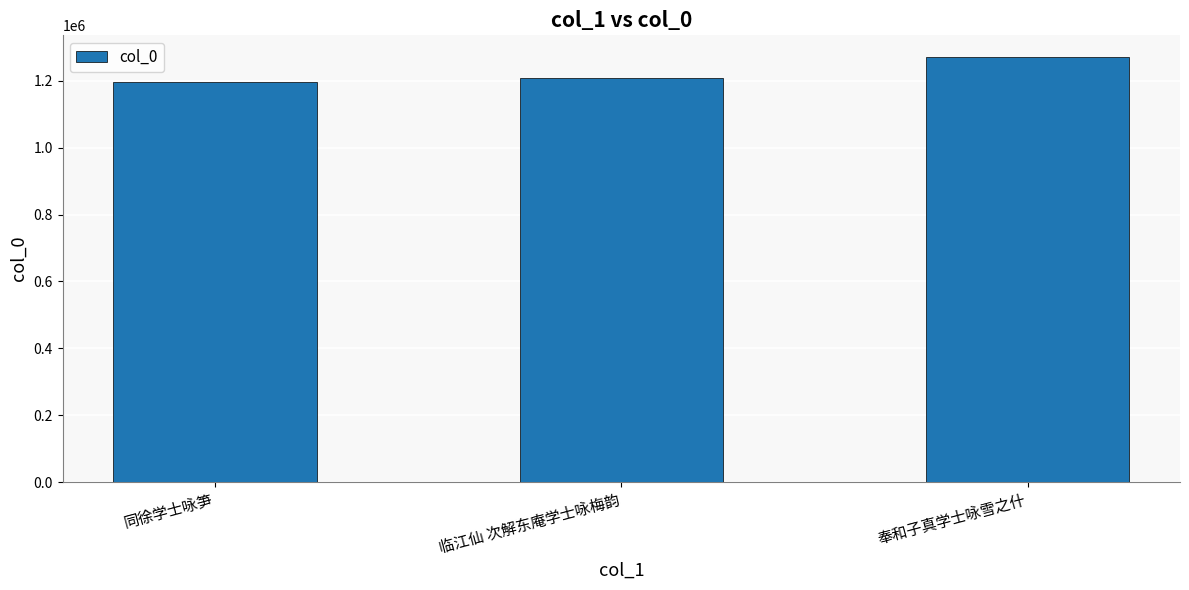

Rank the categories by value from lowest to highest.

同徐学士咏笋, 临江仙 次解东庵学士咏梅韵, 奉和子真学士咏雪之什